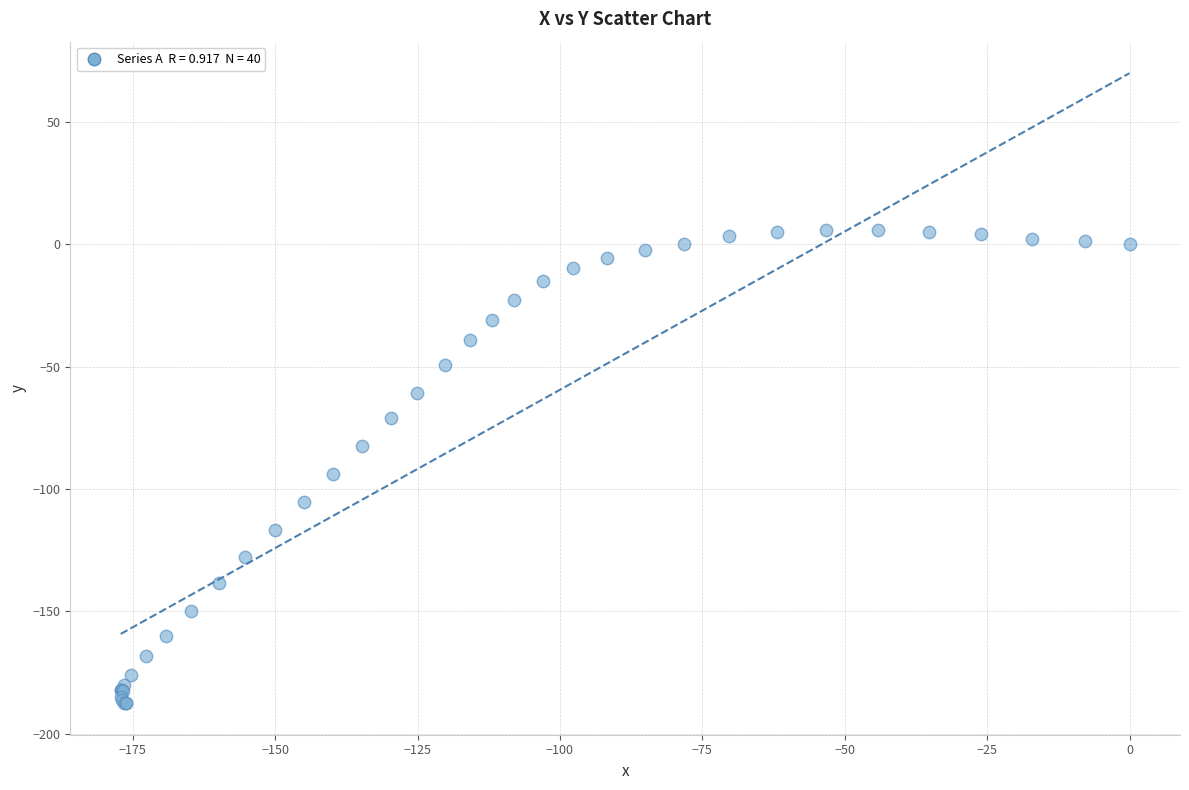

What Y value in the scatter plot is closest to -90?

-93.8